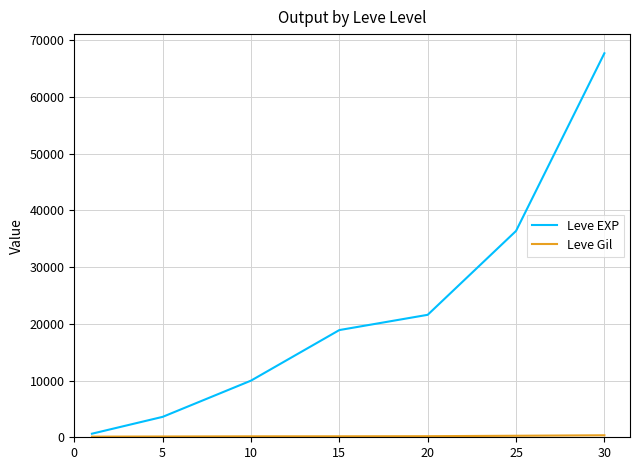

Which series has the widest spread of values?

Leve EXP